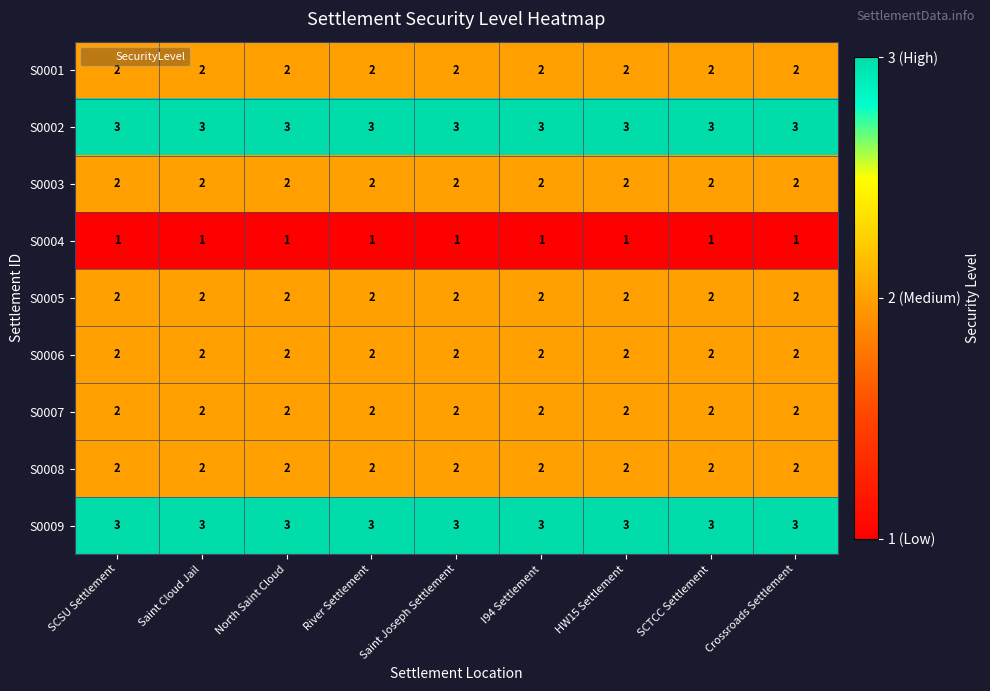

The S0002 series shows 3 at I94 Settlement. True or false?

True